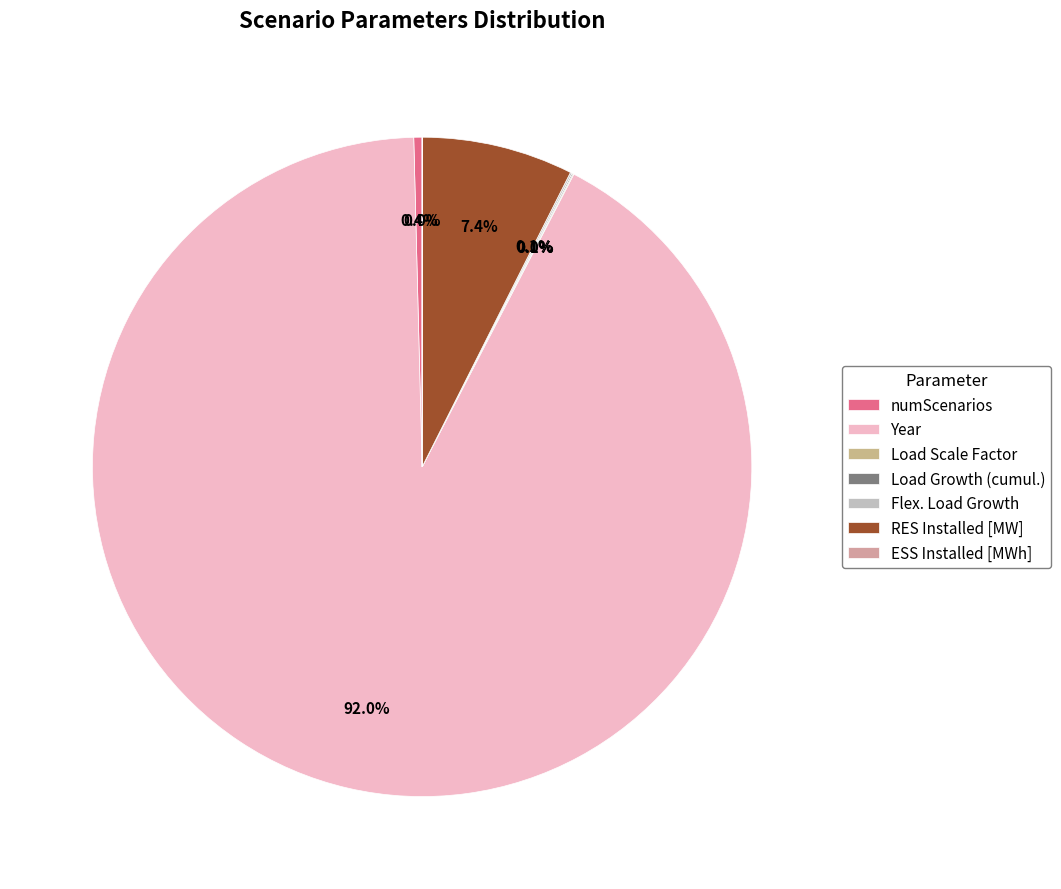

Does ESS Installed [MWh] represent more than half of the total?

No